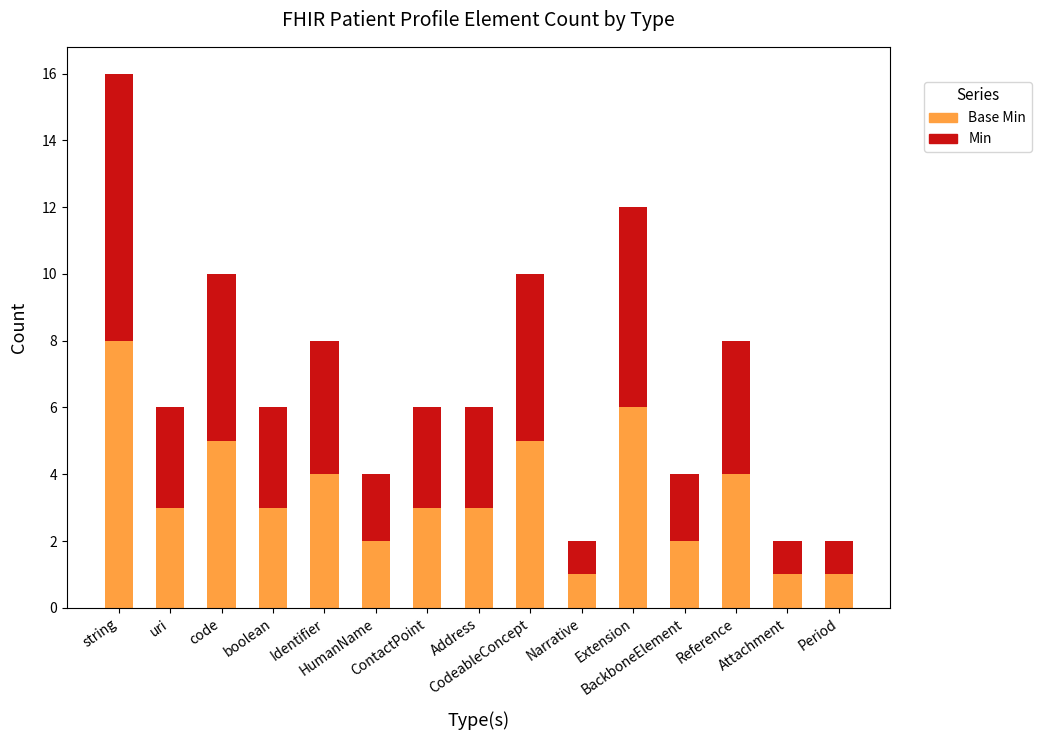

How many data points does each series have?

15